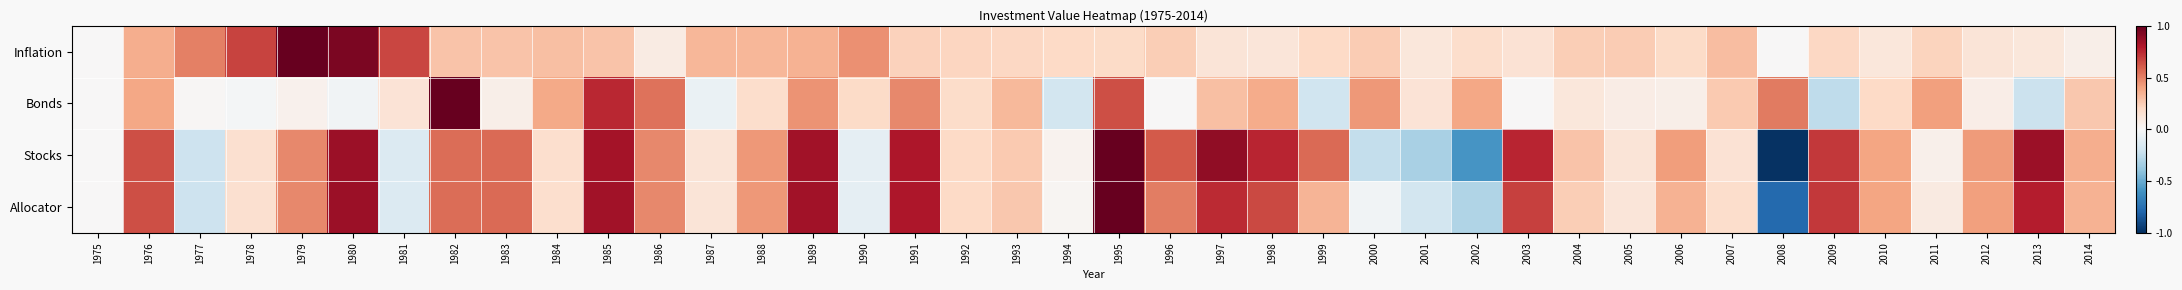

At which category is the sum across all series the highest?

1995